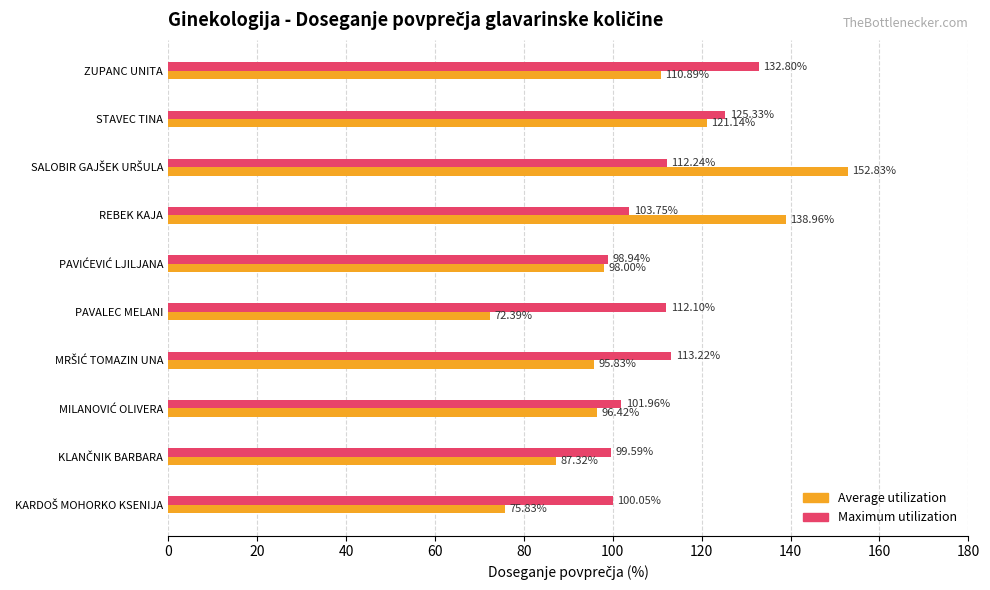

Which series has the largest total across all categories?

Maximum utilization